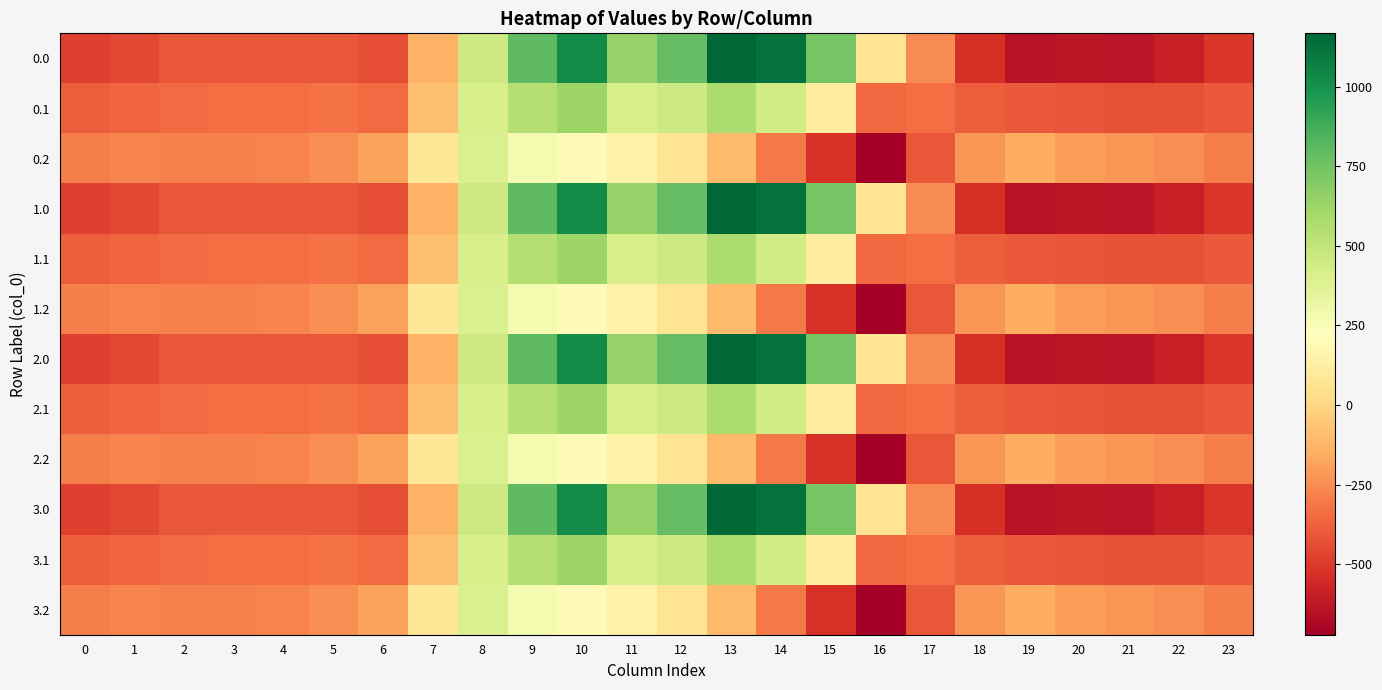

What is the maximum value shown in the chart?

1167.2